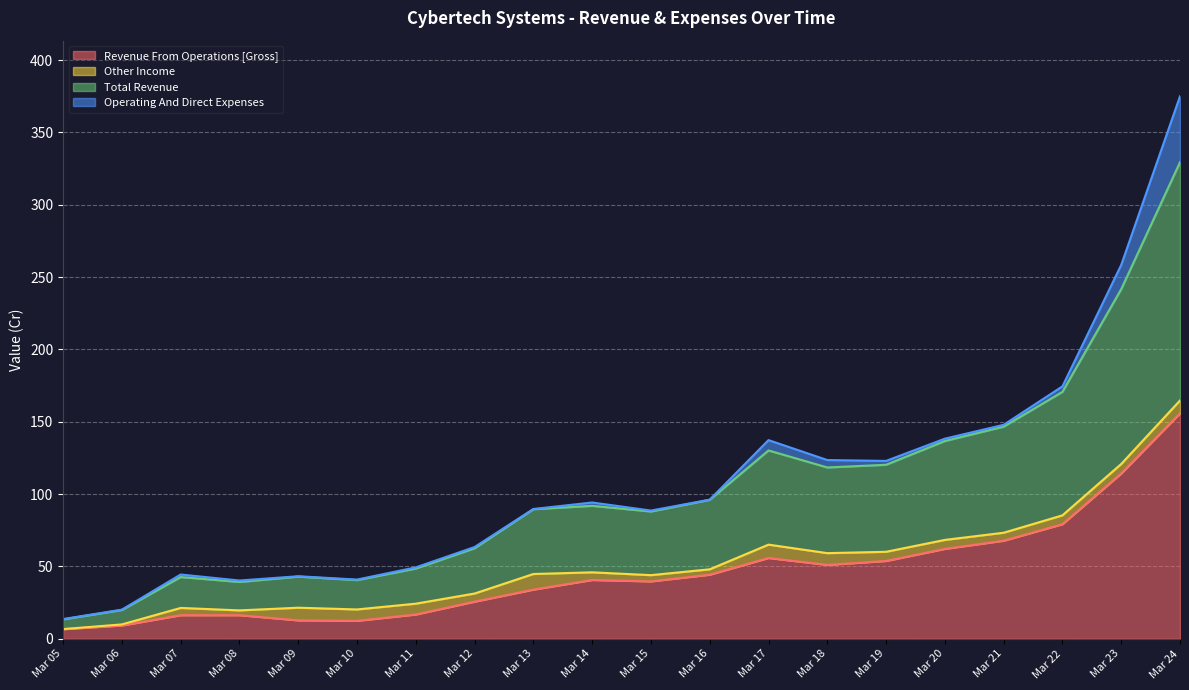

How many data points in Revenue From Operations [Gross] are less than 40?

10